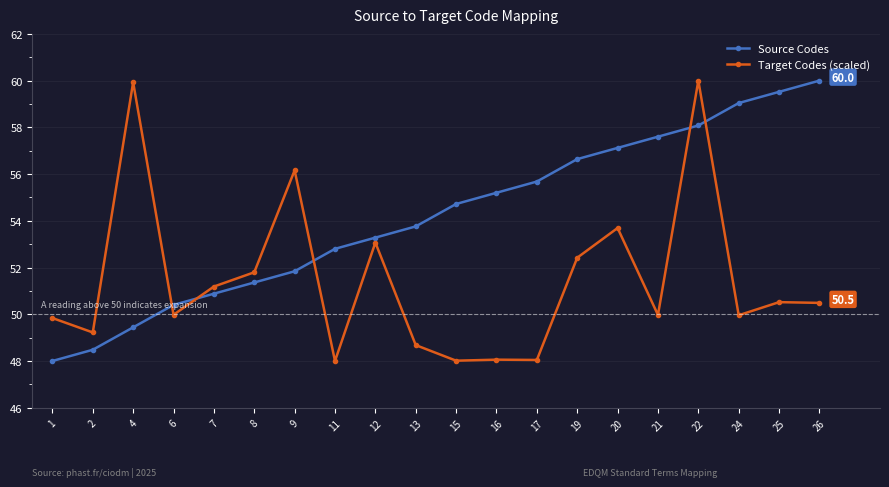

The value of Source Codes at 26 is 17.9. True or false?

False